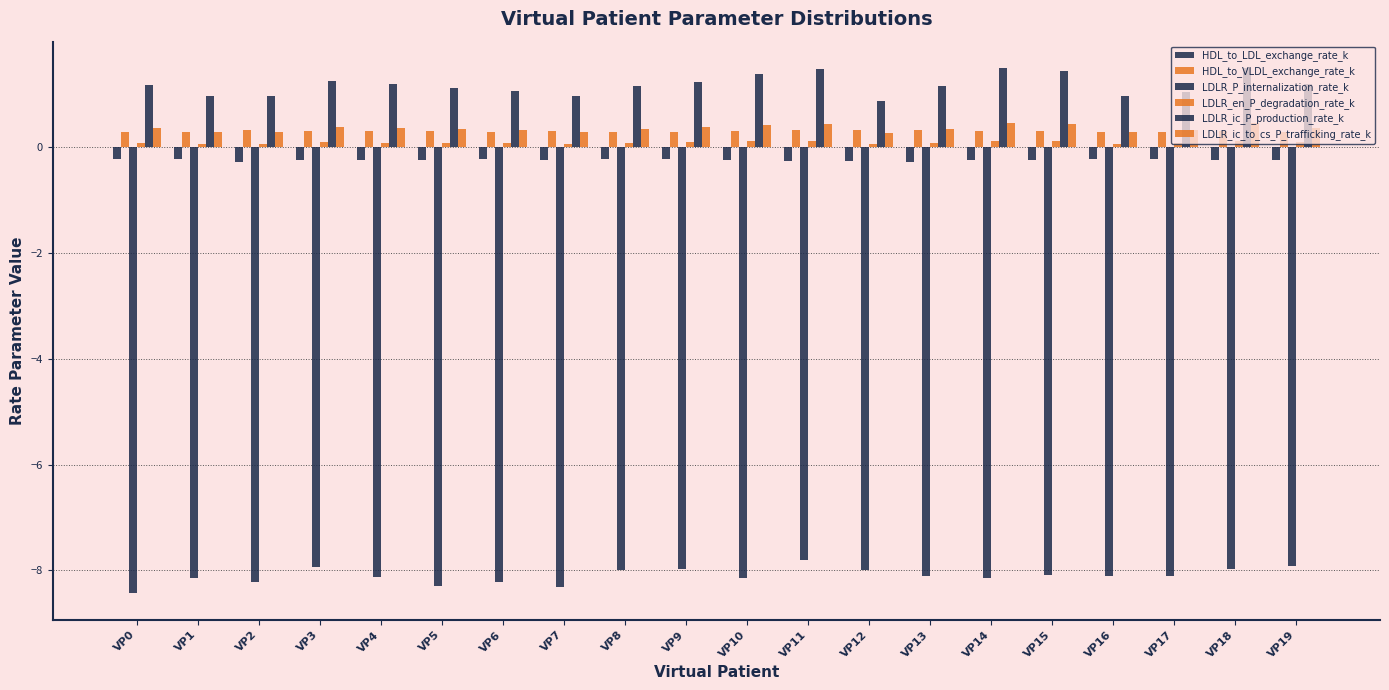

True or false: LDLR_ic_P_production_rate_k has a value of 1.0 at VP16.

True